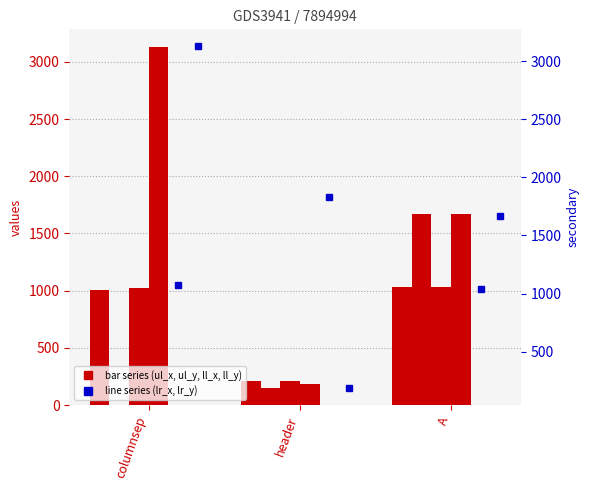

How many groups of bars are there?

3